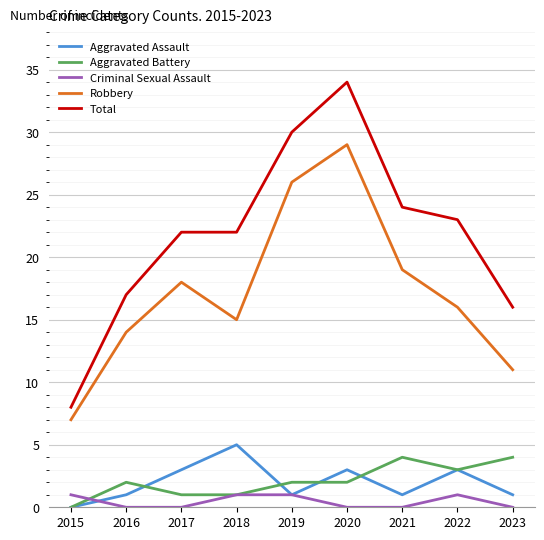

Reading left to right, list all the values displayed in this chart.

Aggravated Assault: 2015=0	2016=1	2017=3	2018=5	2019=1	2020=3	2021=1	2022=3	2023=1
Aggravated Battery: 2015=0	2016=2	2017=1	2018=1	2019=2	2020=2	2021=4	2022=3	2023=4
Criminal Sexual Assault: 2015=1	2016=0	2017=0	2018=1	2019=1	2020=0	2021=0	2022=1	2023=0
Robbery: 2015=7	2016=14	2017=18	2018=15	2019=26	2020=29	2021=19	2022=16	2023=11
Total: 2015=8	2016=17	2017=22	2018=22	2019=30	2020=34	2021=24	2022=23	2023=16